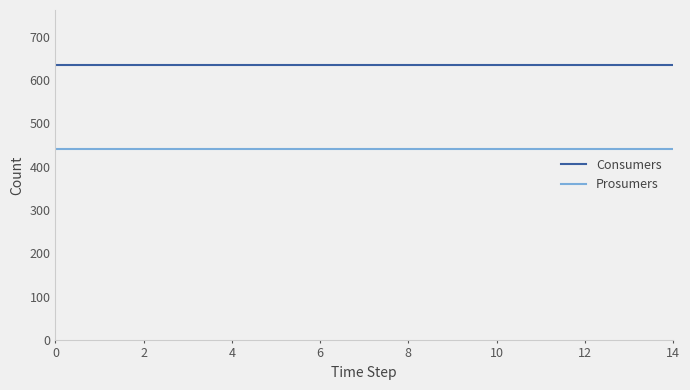

What is the average value of the Consumers series?

635